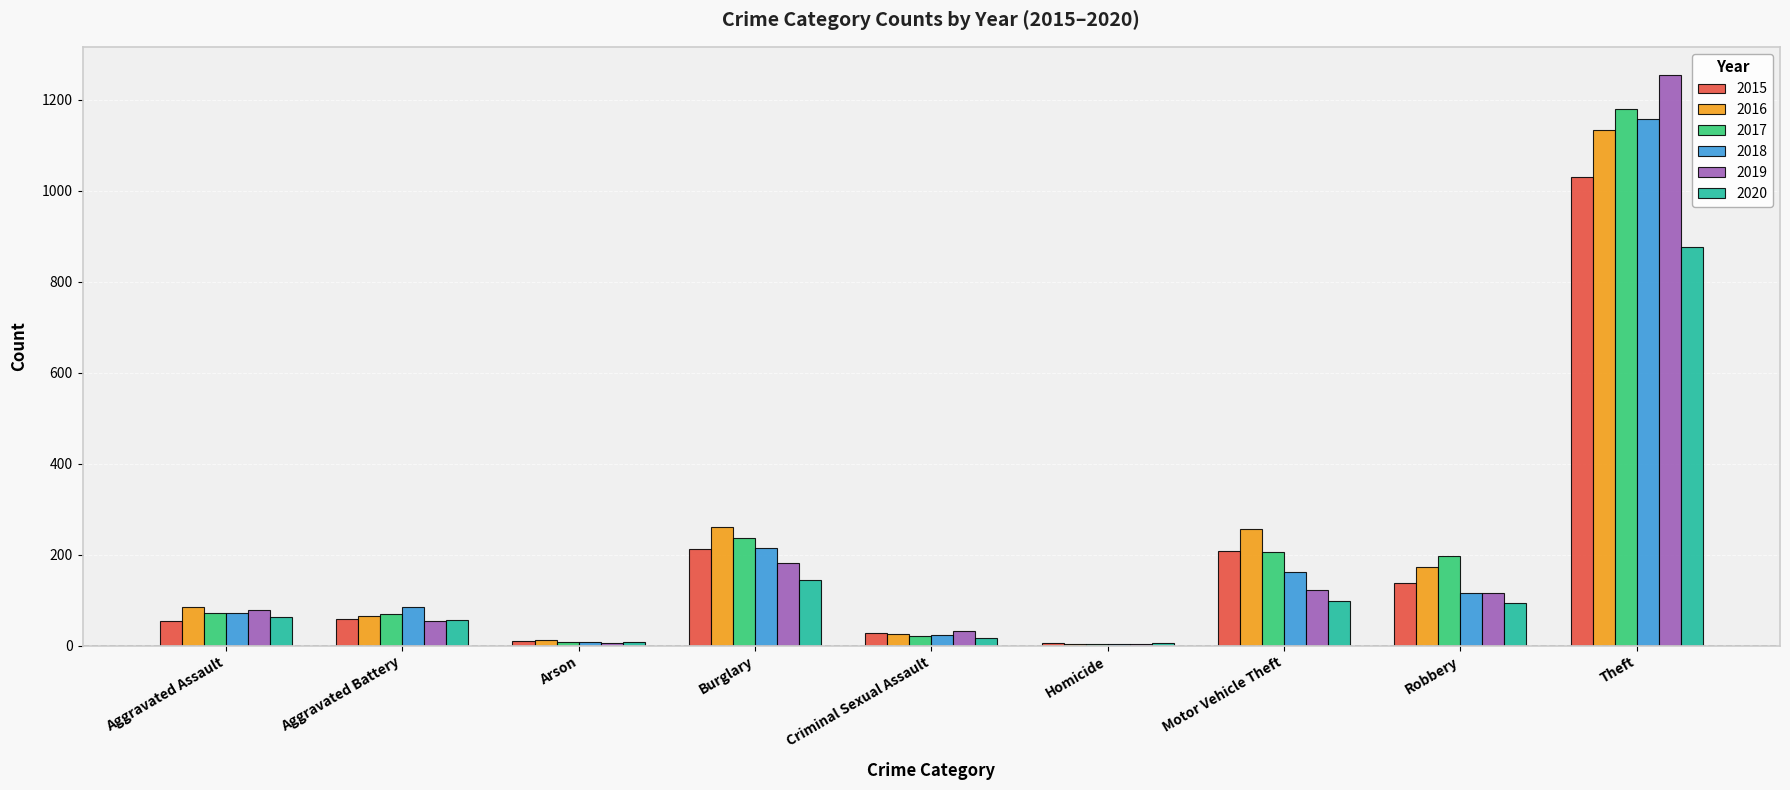

At which category does the chart reach its peak across all series?

Theft